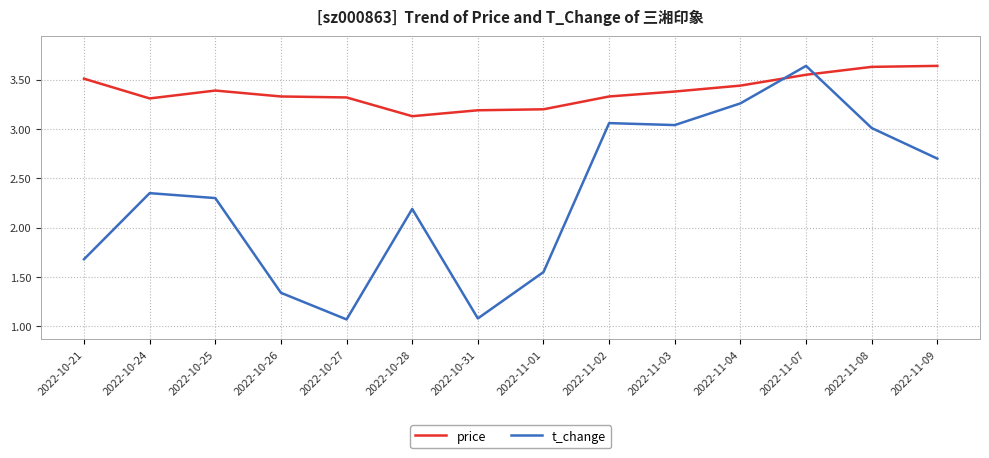

At 2022-10-21, list the series in order from largest to smallest.

price, t_change